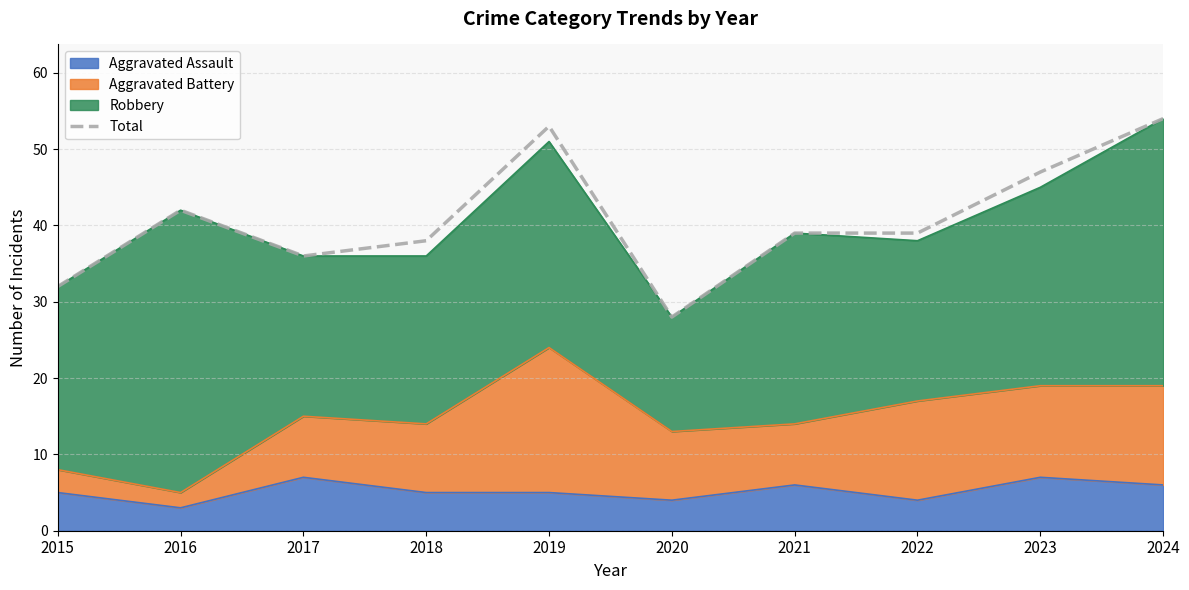

What is the average value?

41